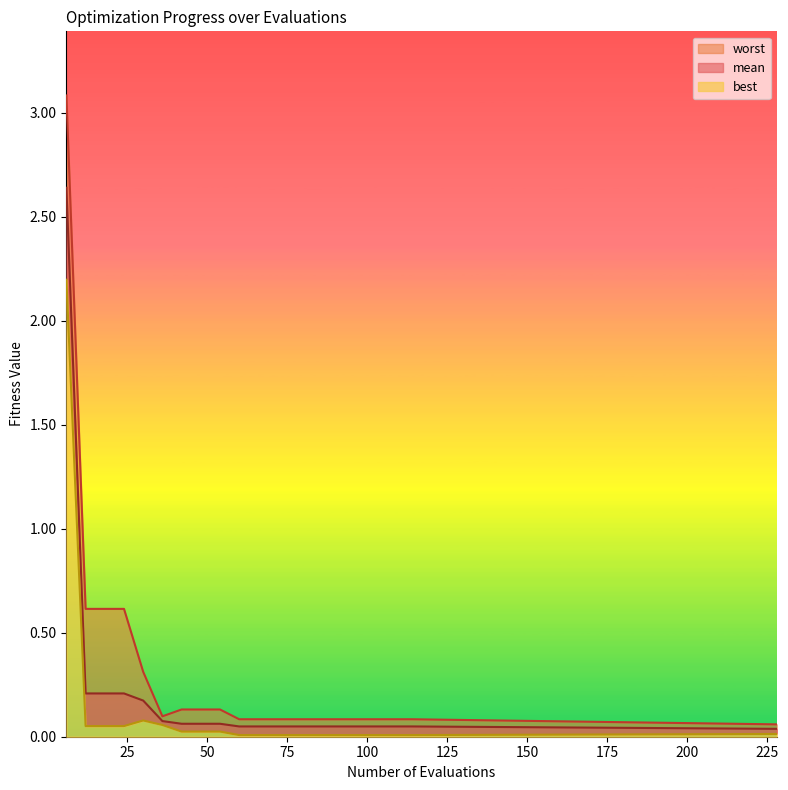

What are all the series names shown in the legend?

mean, best, worst